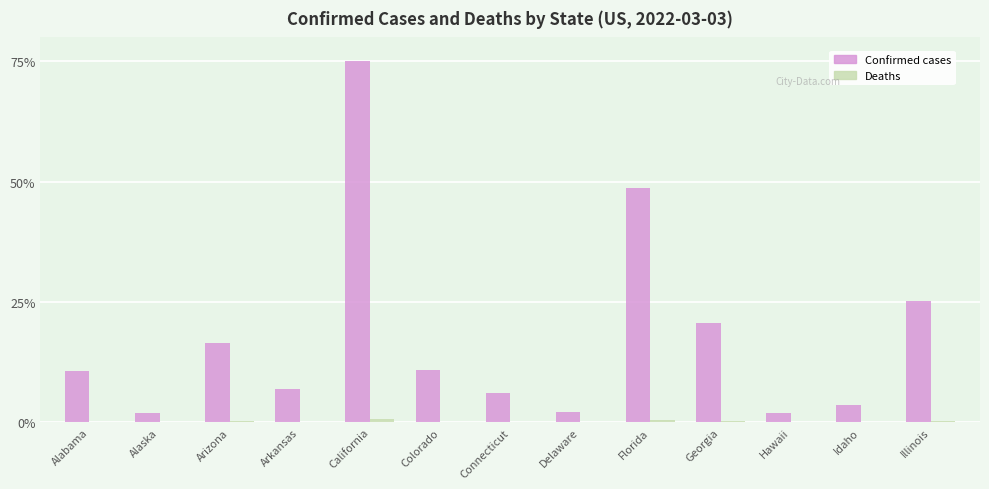

What is the maximum value shown in the chart?

75.0